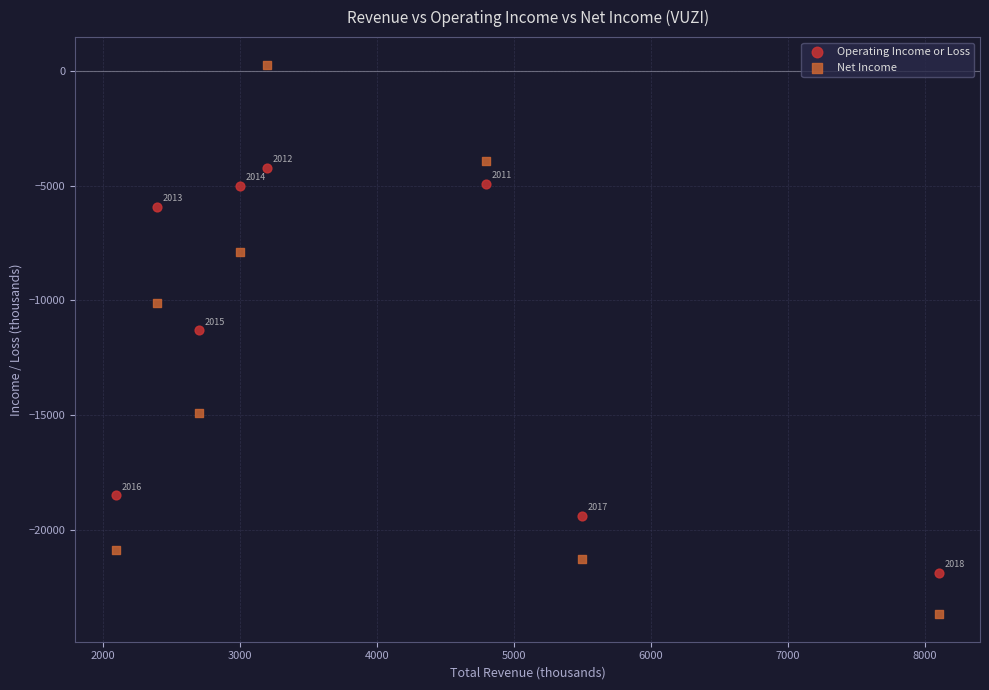

Which series contains the lowest Y value?

Net Income